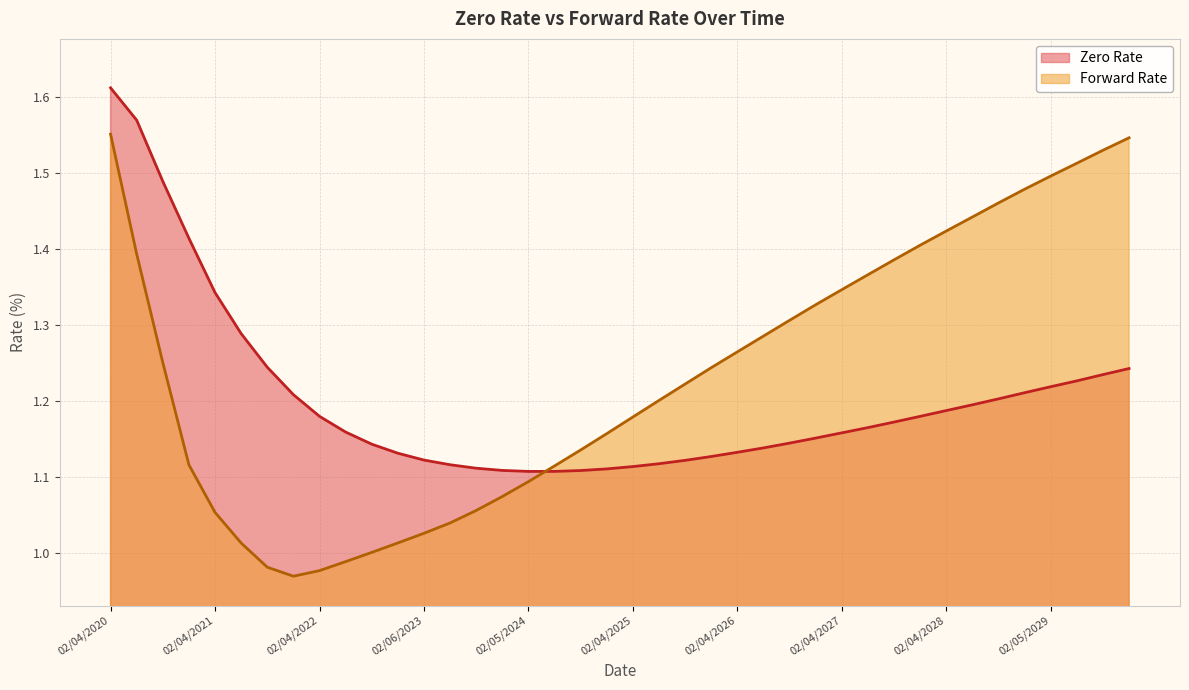

Which series has the widest spread of values?

Forward Rate